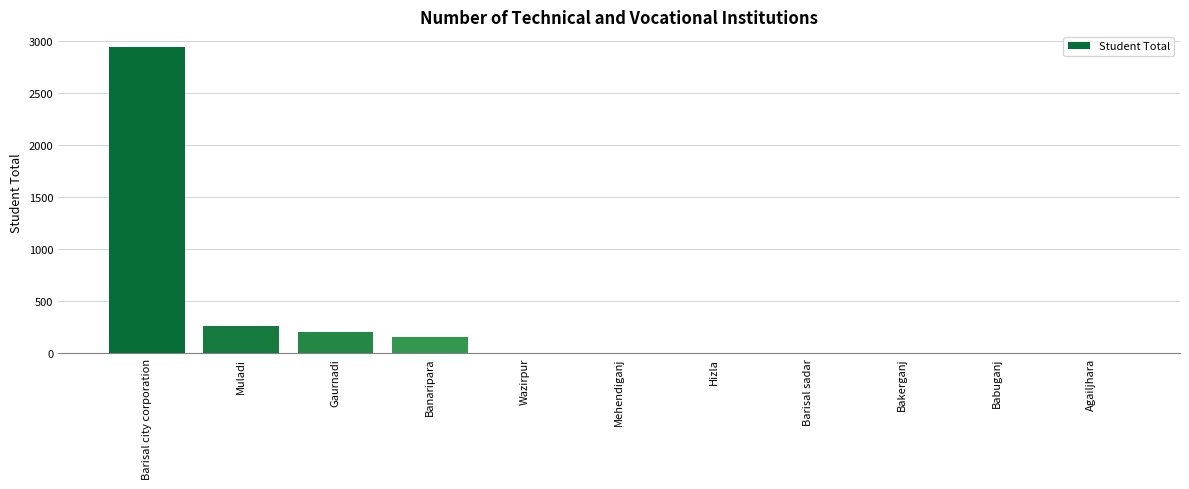

True or false: the data shows -963 at Bakerganj.

False